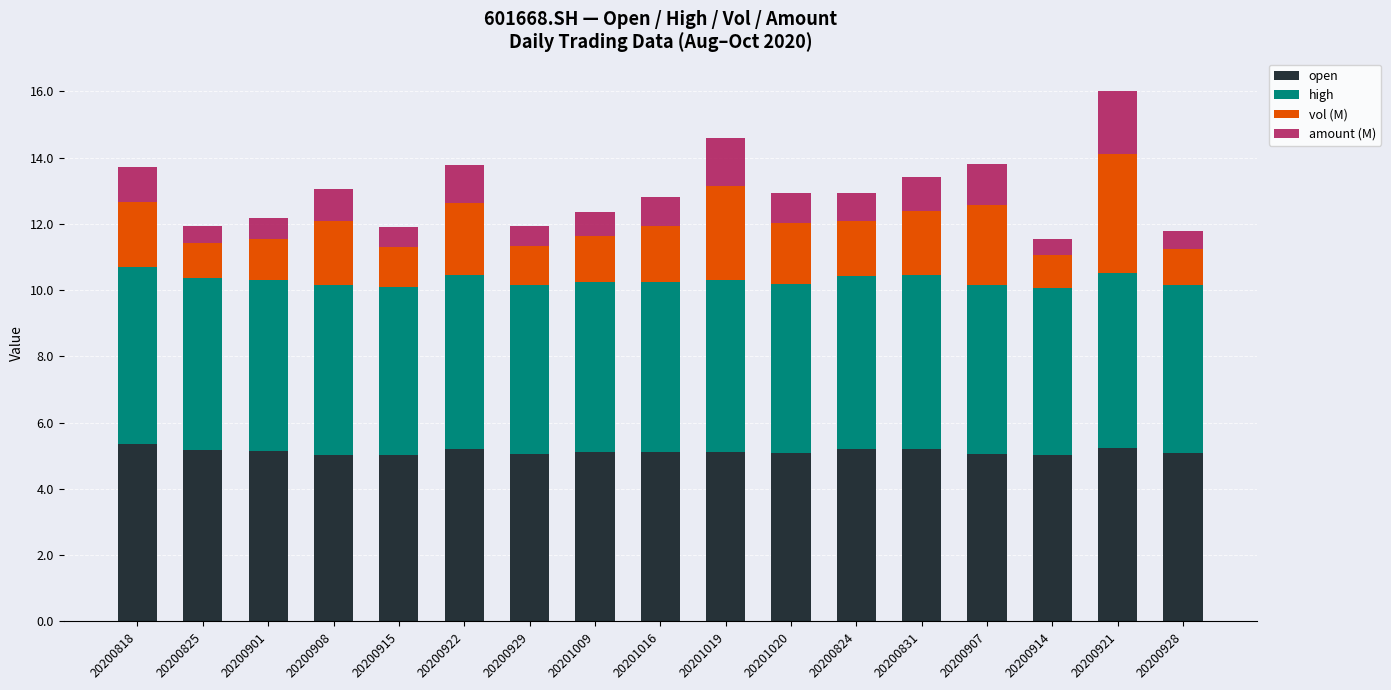

What is the total value across all series at 20200915?

11.9